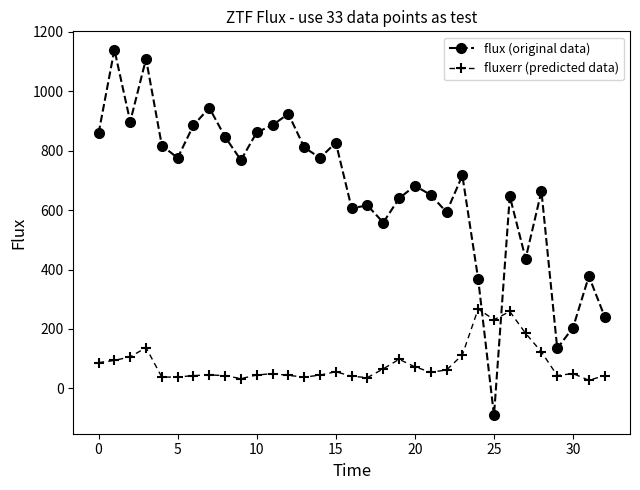

How many lines are shown in the chart?

2